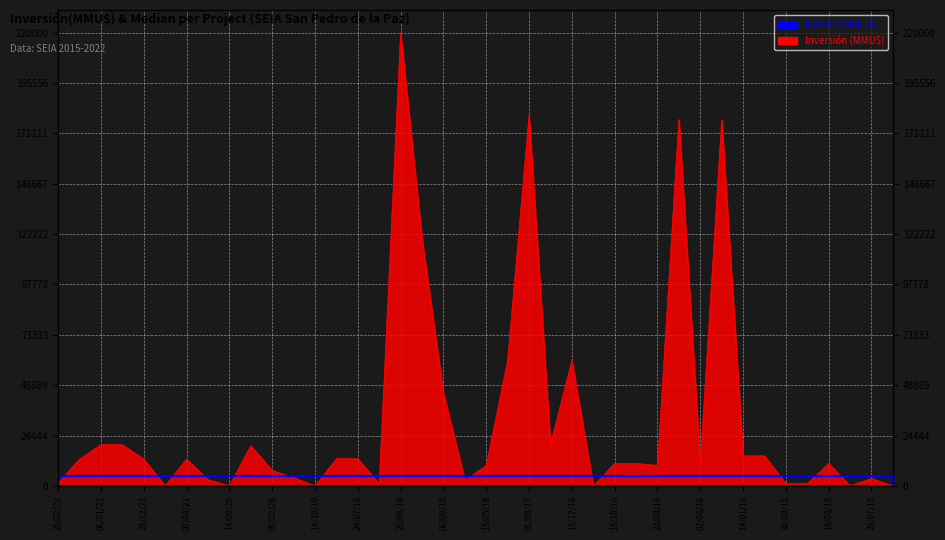

At which category does the chart reach its minimum across all series?

03/11/16